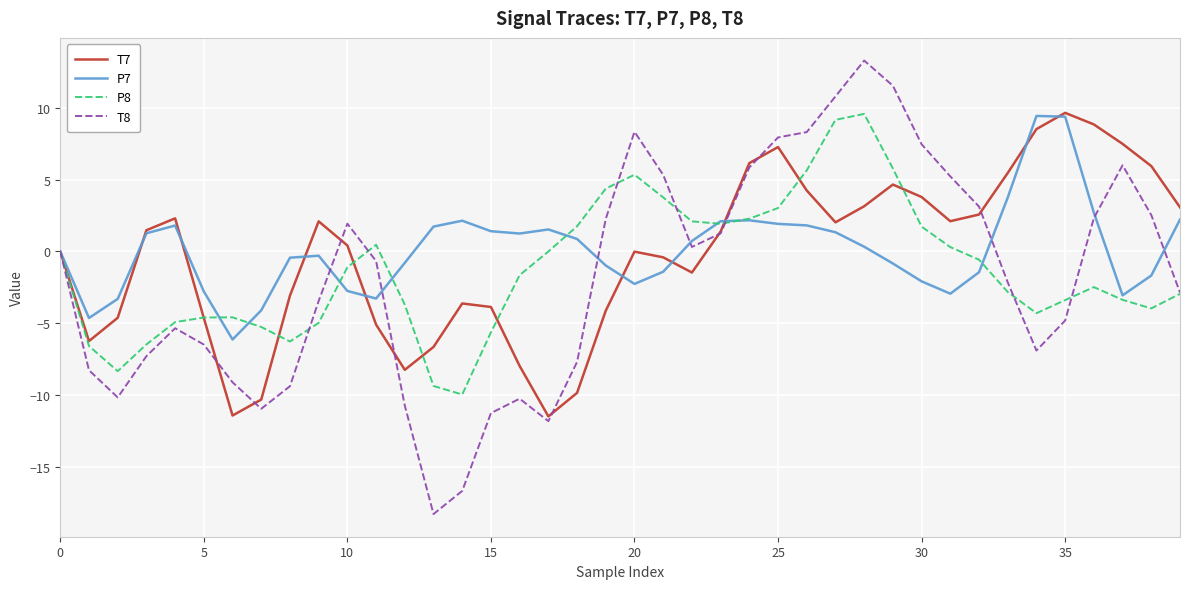

List the series in order of their overall mean, highest first.

P7, T7, P8, T8